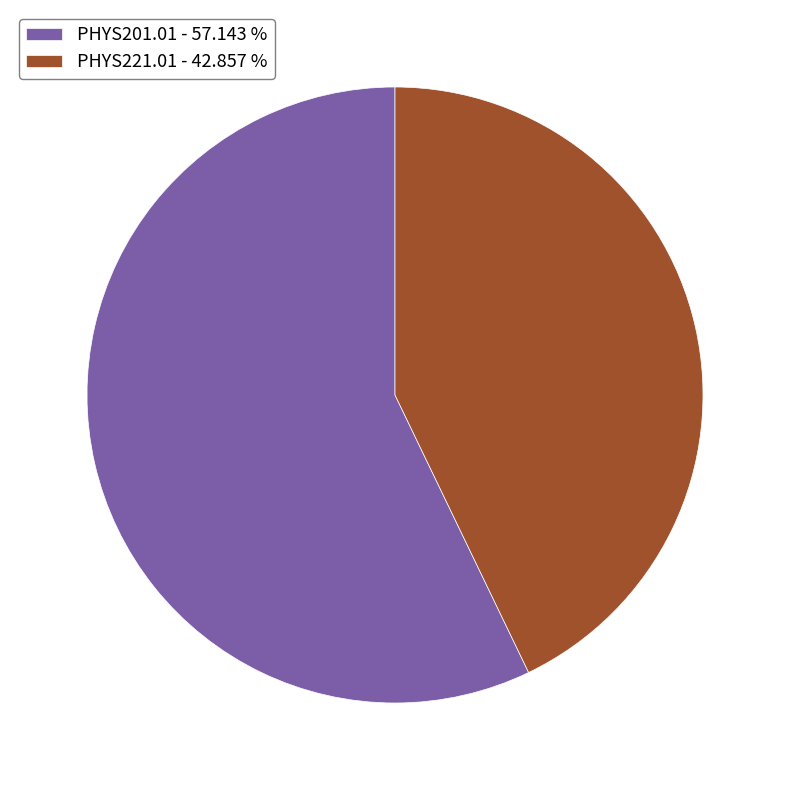

How many segments does this pie chart have?

2